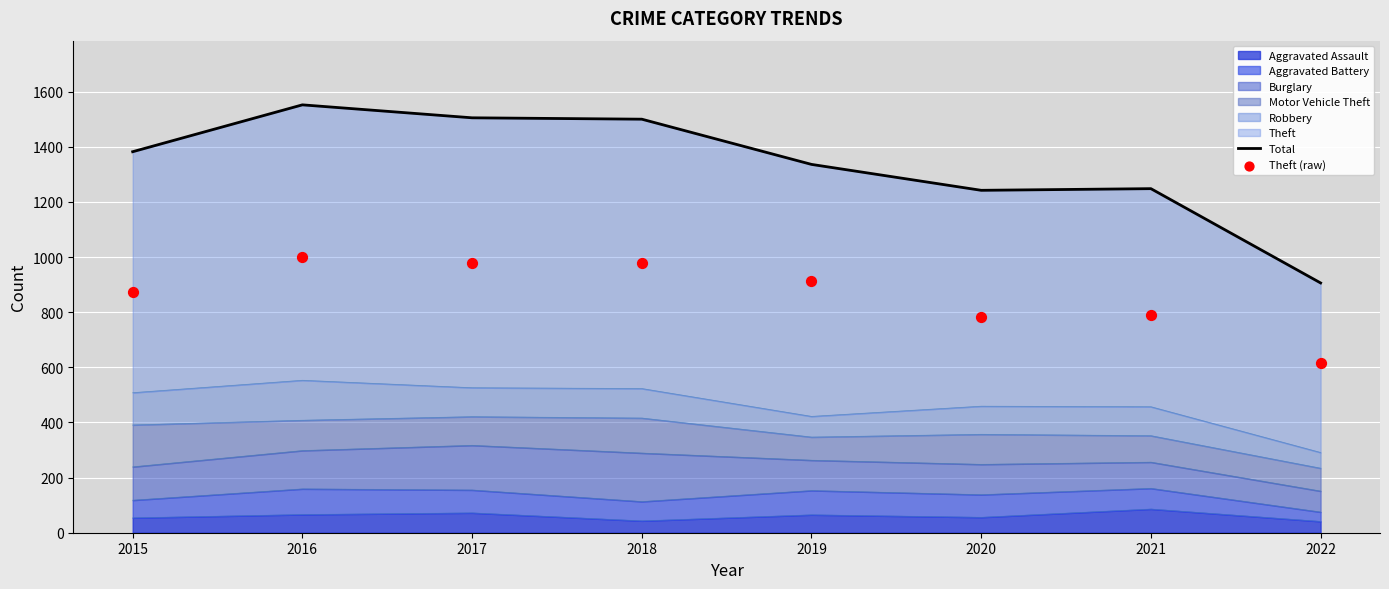

Which series has the largest total across all categories?

Total